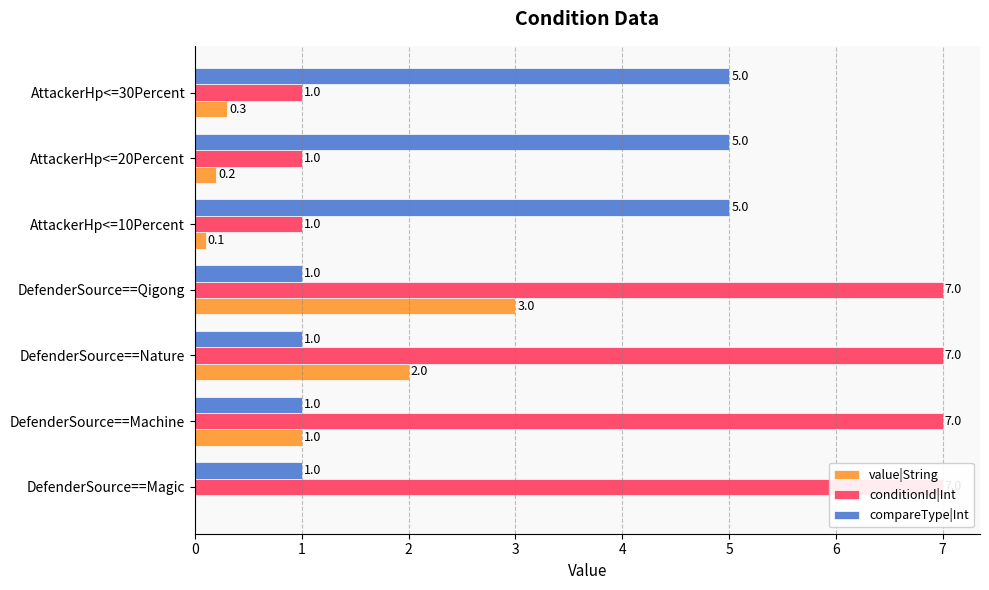

What is the difference between the second highest and second lowest values in the conditionId|Int series?

6.0